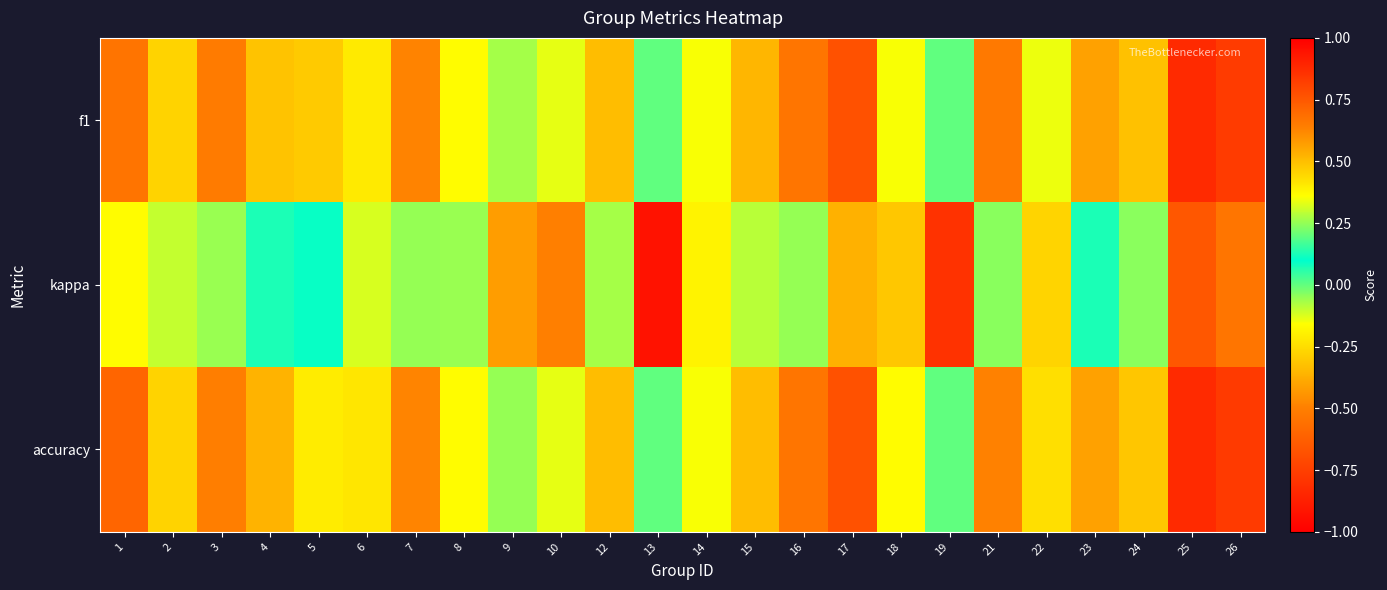

At how many categories does at least one series exceed 0?

22